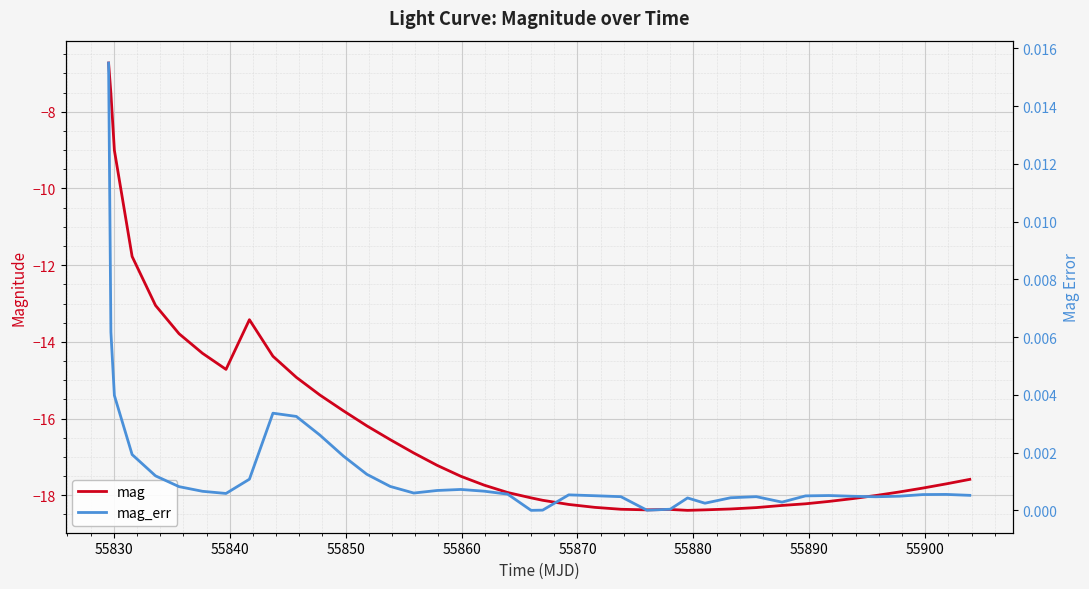

What is the minimum value shown in the chart?

-18.4